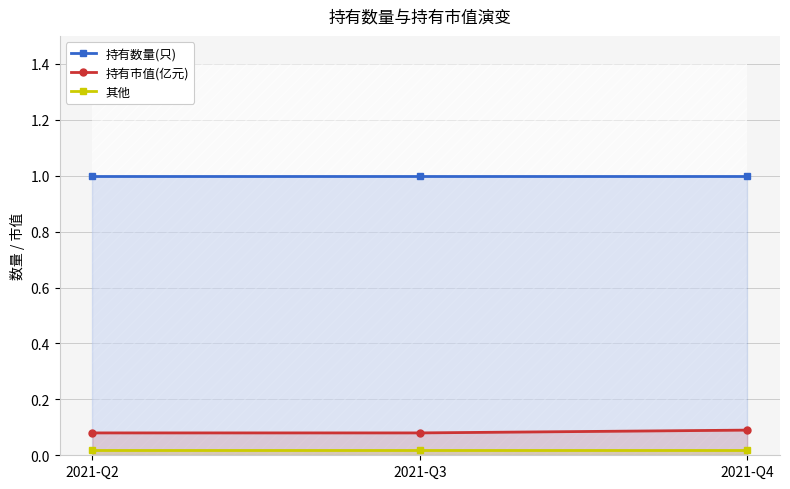

How many series are shown in this chart?

3